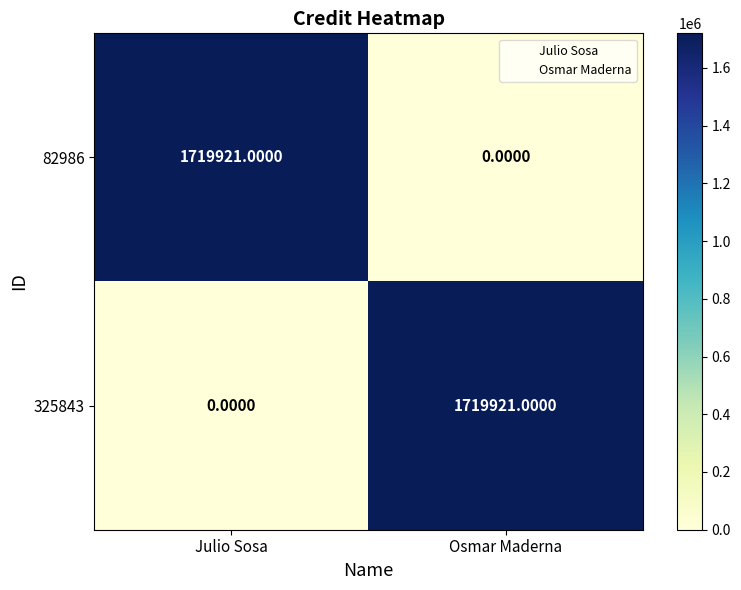

Is the value of 325843 at Julio Sosa greater than the value of 82986 at Julio Sosa?

No